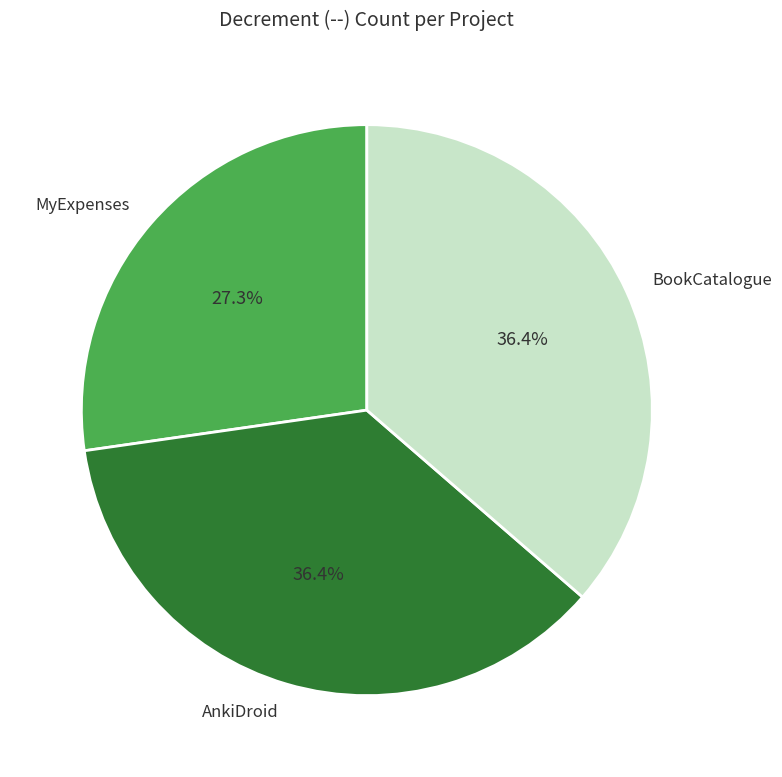

Between MyExpenses and BookCatalogue, which is larger?

BookCatalogue